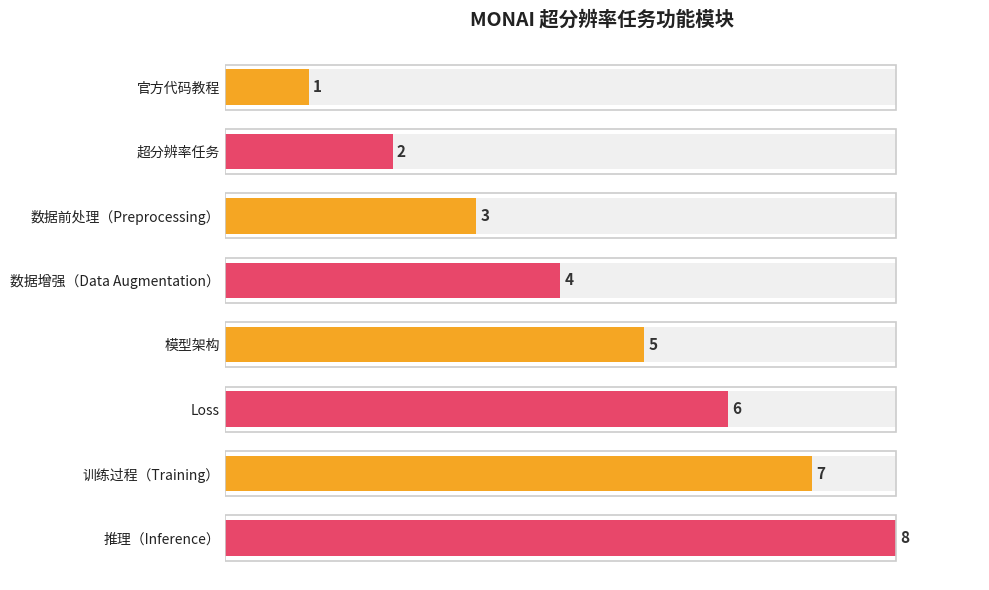

What is the difference between the maximum and minimum values?

7